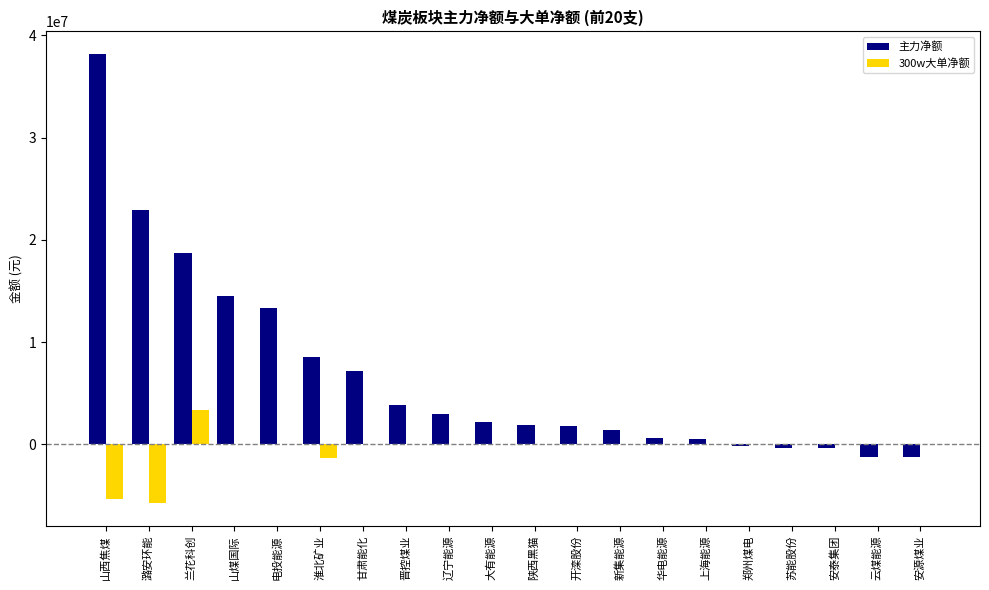

What is the greatest value displayed?

38177537